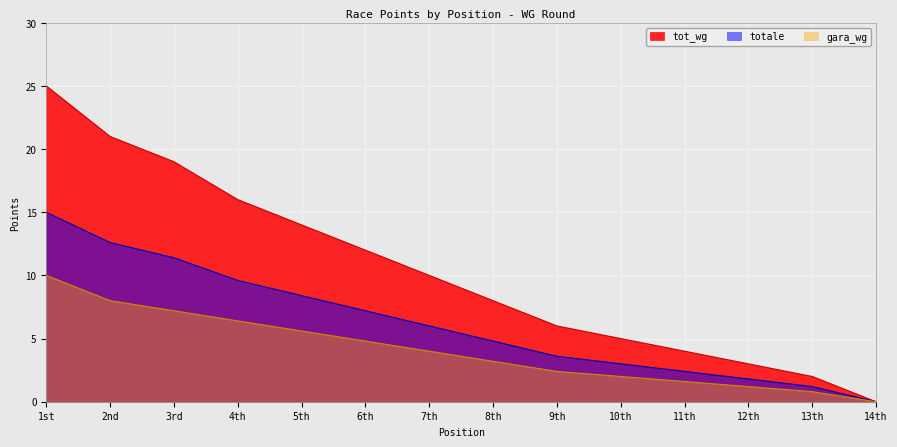

Which category has the highest value across all series?

1st